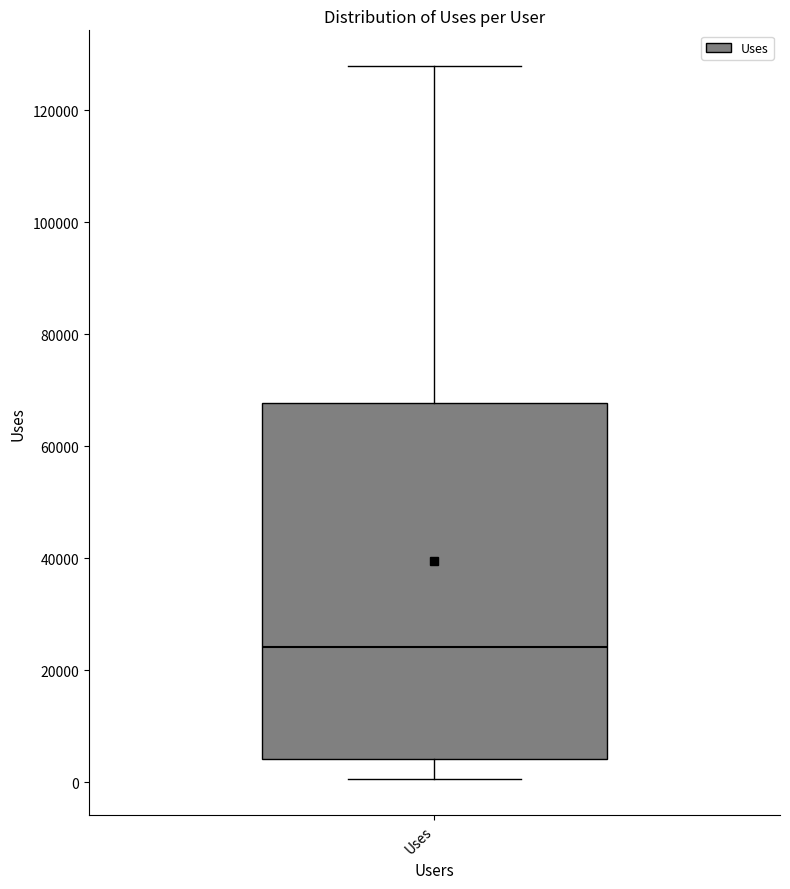

Read this box plot against the y-axis: the position of the median line, the range covered by the box, and the ends of both whiskers. The values are not printed on the chart, so give them approximately, as read against the axis.

median 24000, box 4000 to 68000, whiskers 0 to 128000